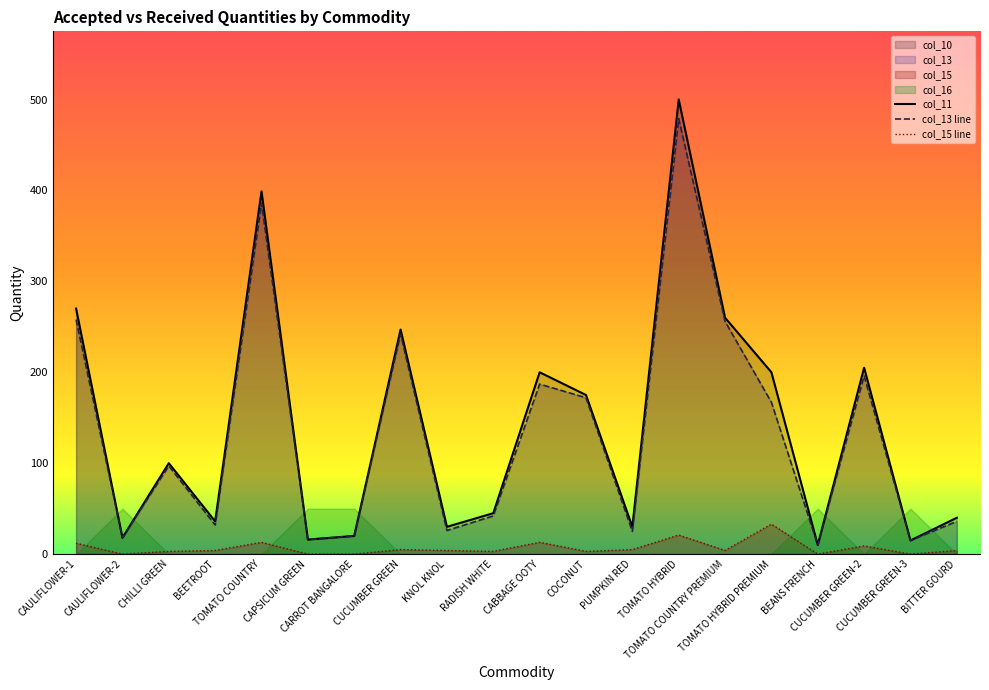

What is the difference between the maximum and minimum values in the col_15 series?

33